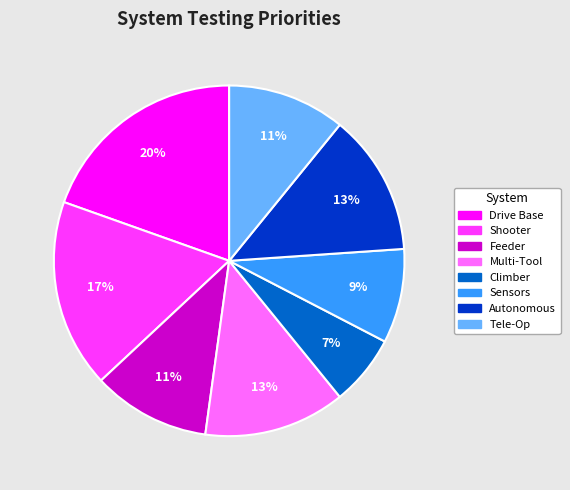

True or false: Feeder accounts for 11% of the total.

True